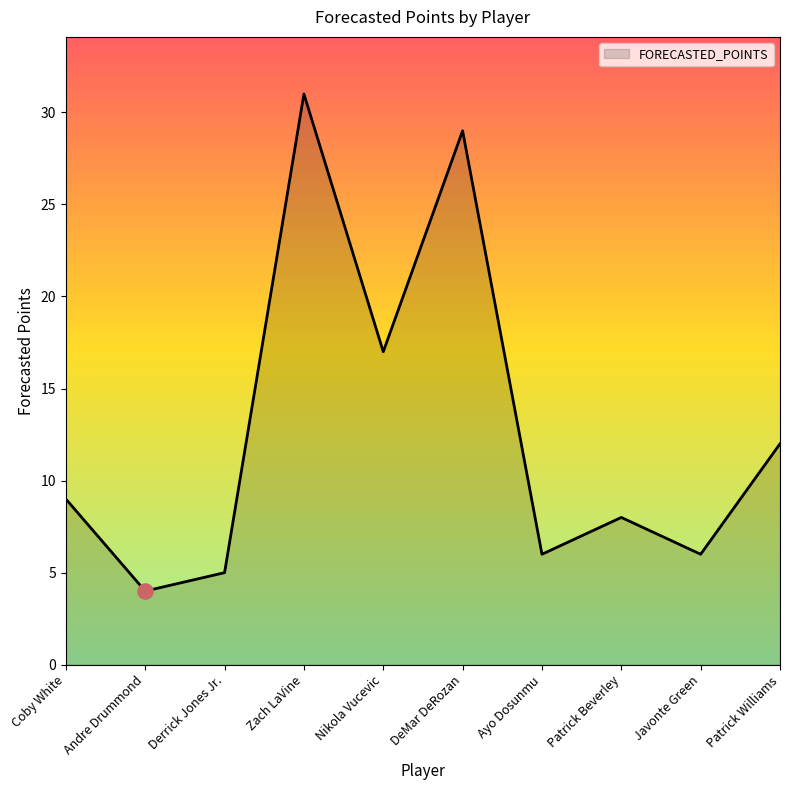

Which has a higher value, Coby White or Patrick Beverley?

Coby White